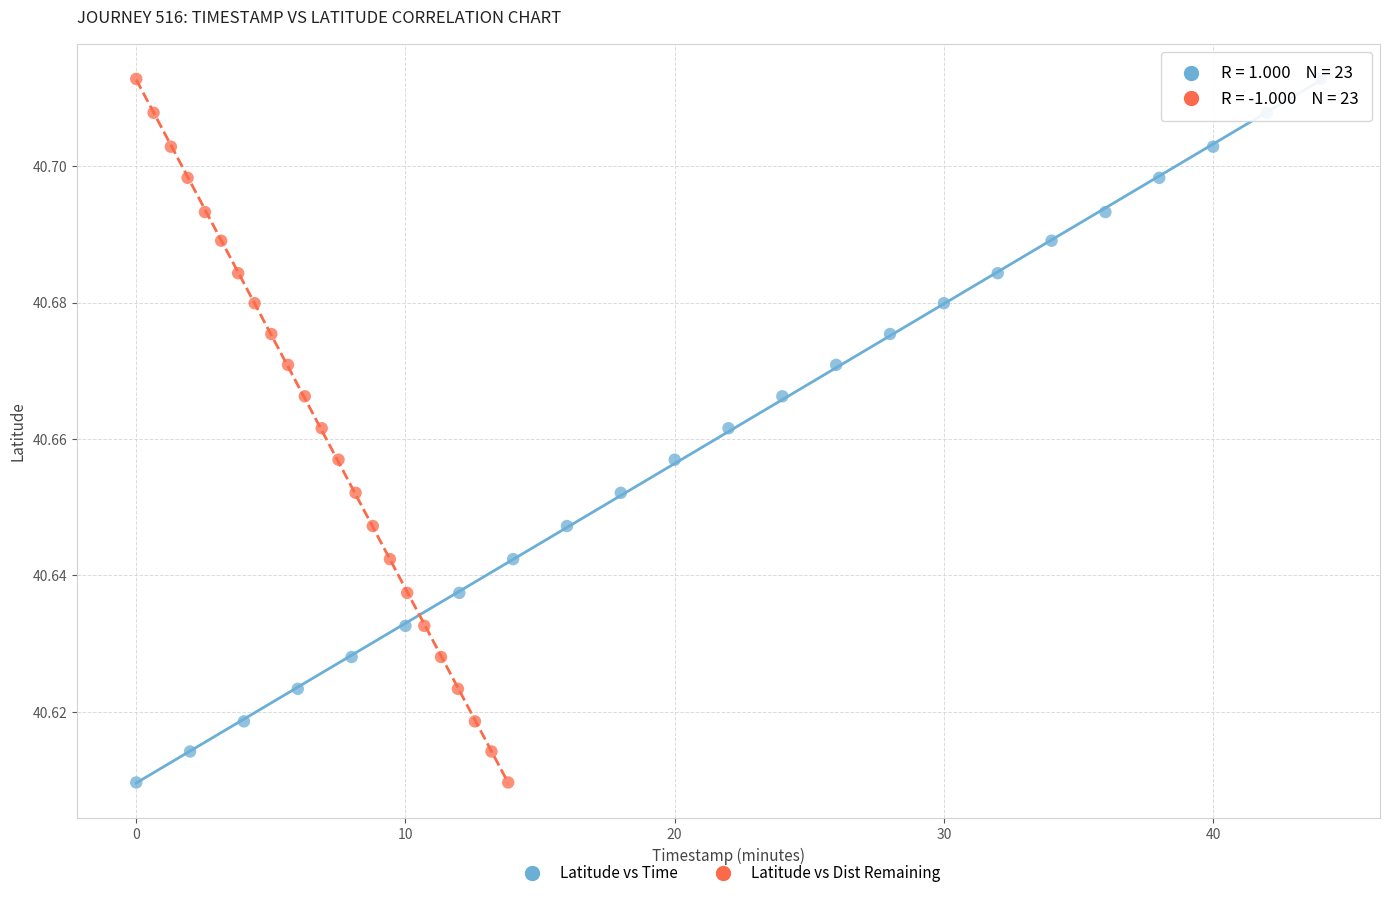

What are all the series names shown in the legend?

Latitude vs Time, Latitude vs Dist Remaining